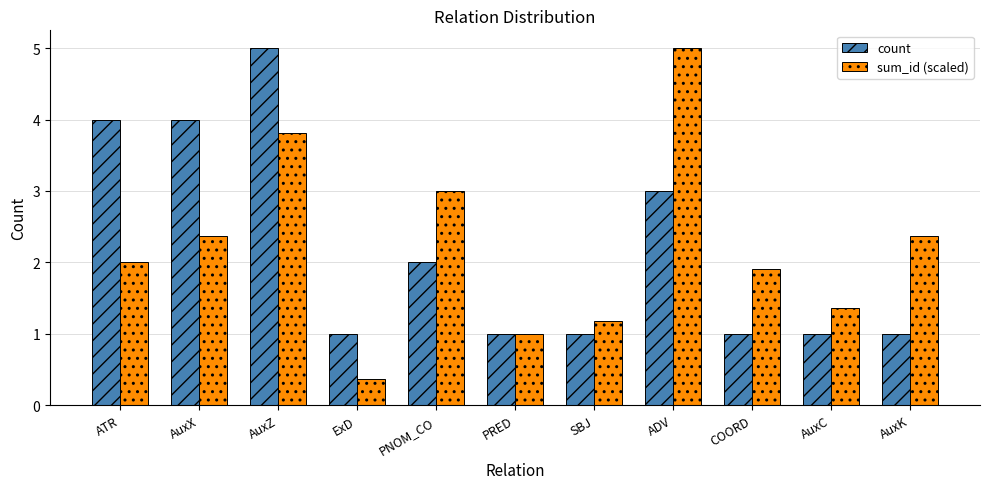

Which label corresponds to the smallest value in the chart?

ExD